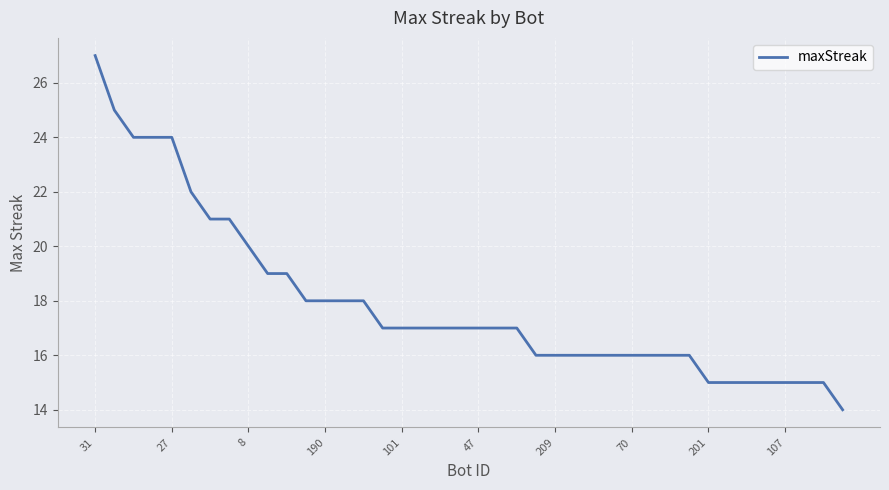

What is the smallest value displayed?

14